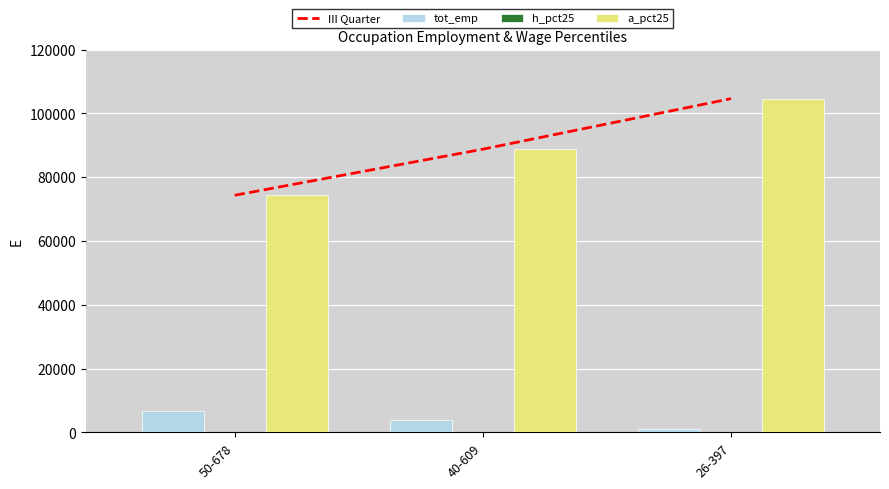

What is the sum of all h_pct25 values?

89.0